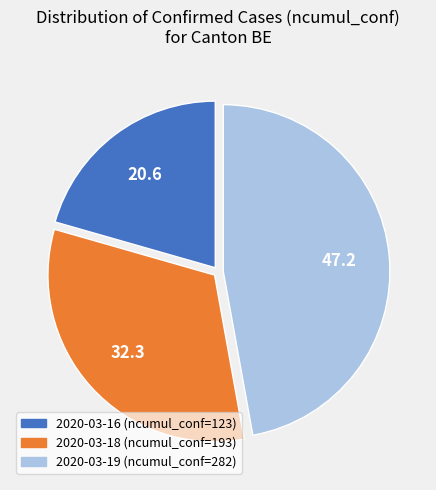

Is there a majority slice in this chart?

No